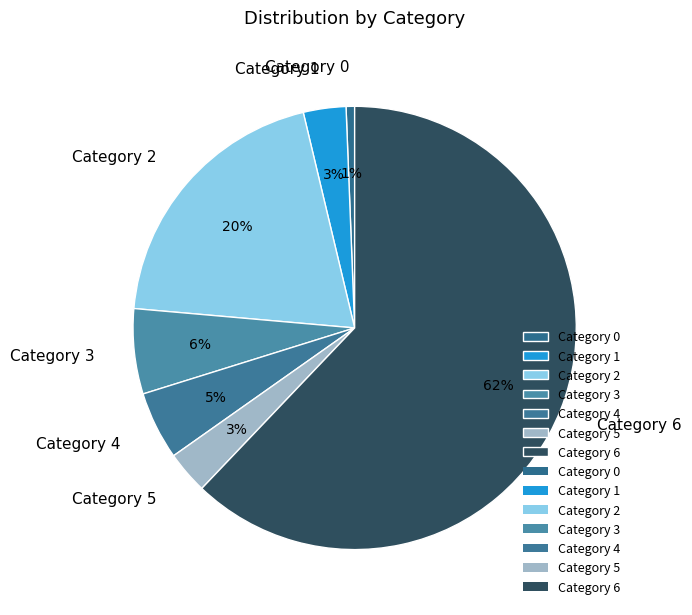

What is the ratio of the value at Category 2 to the value at Category 6?

0.3